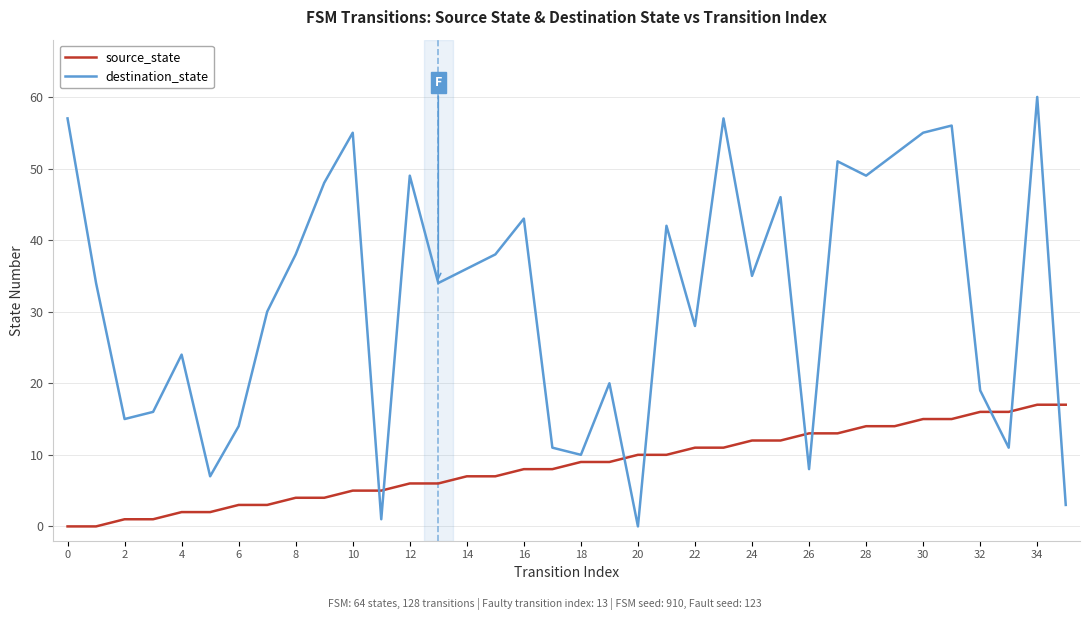

How many lines are shown in the chart?

2